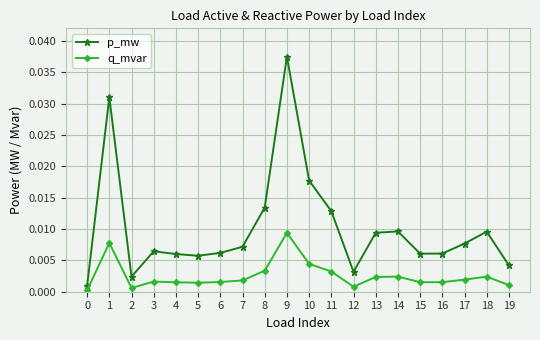

True or false: q_mvar has more than 2 interior local peaks.

True